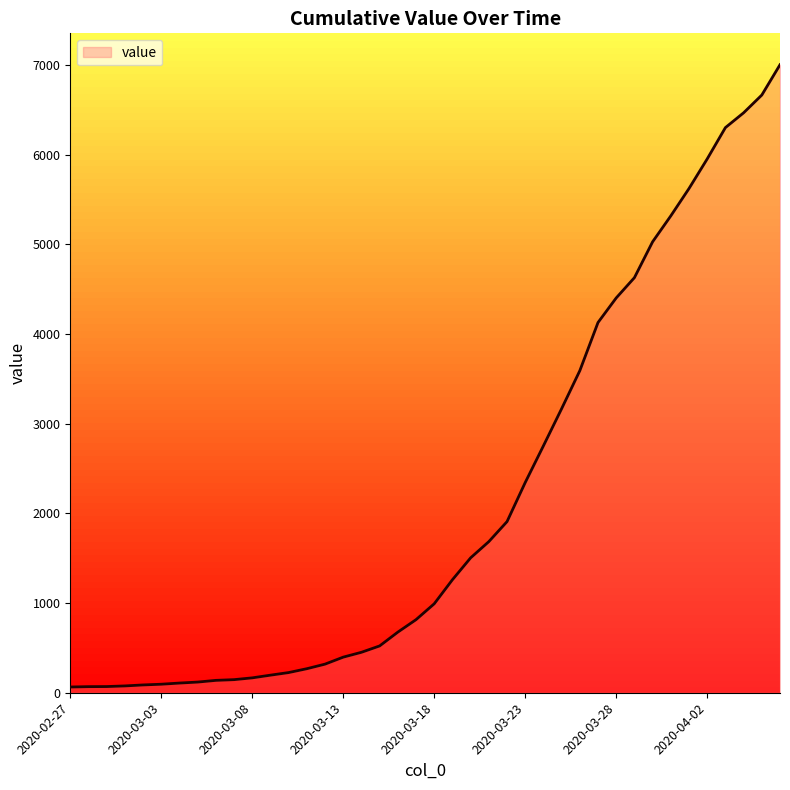

What is the greatest value displayed?

7002